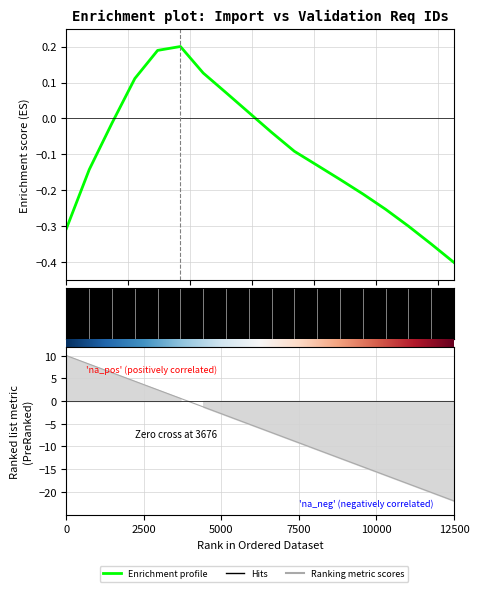

What is the difference between the second highest and second lowest values?

0.5